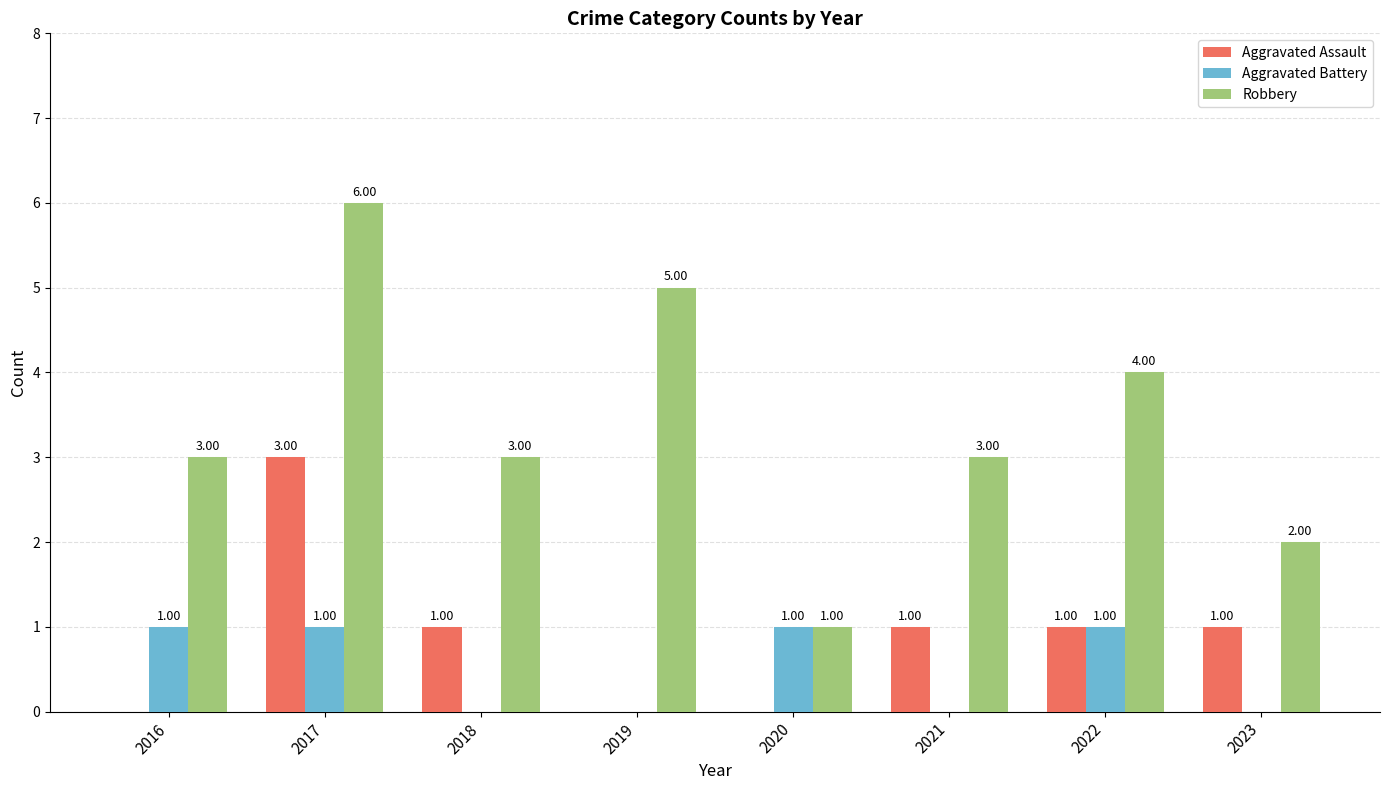

The Aggravated Assault series shows 0 at 2020. True or false?

True